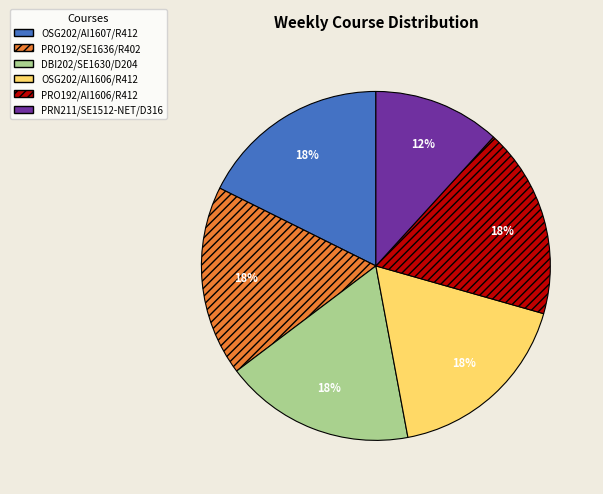

What is the smallest slice in the pie chart?

PRN211/SE1512-NET/D316